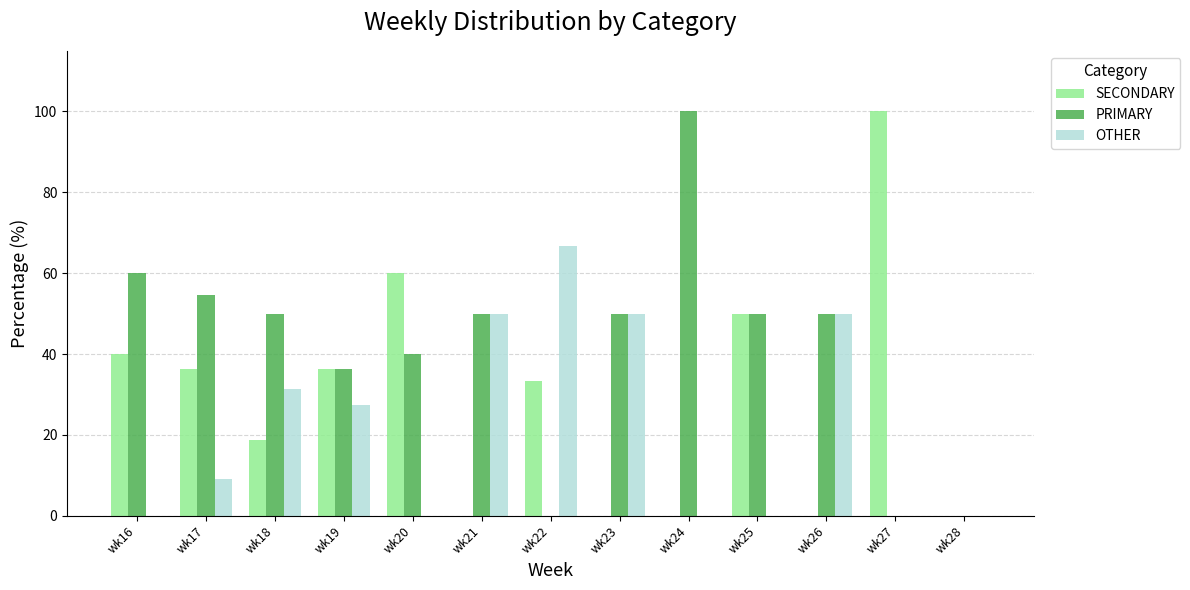

How many values in the OTHER series exceed 9?

7